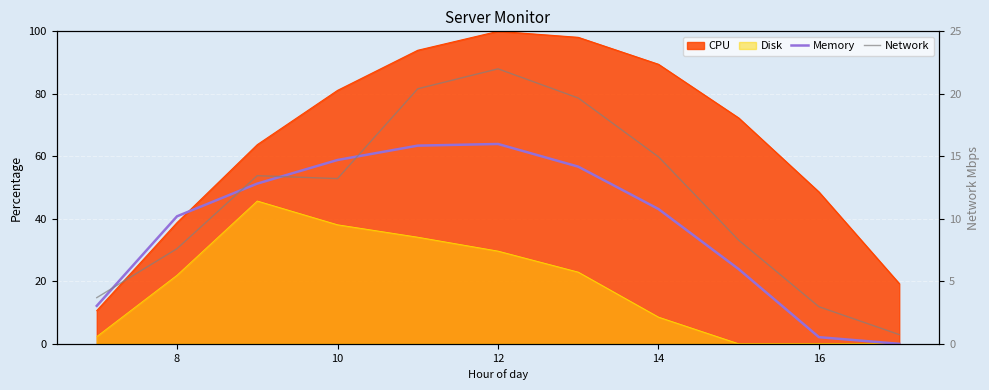

How many data points in Memory are less than 43?

5